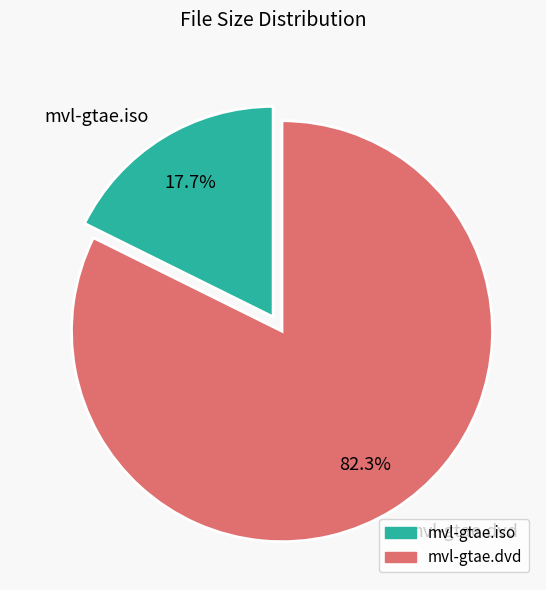

To the nearest percent, what percentage of the pie is mvl-gtae.iso?

18%